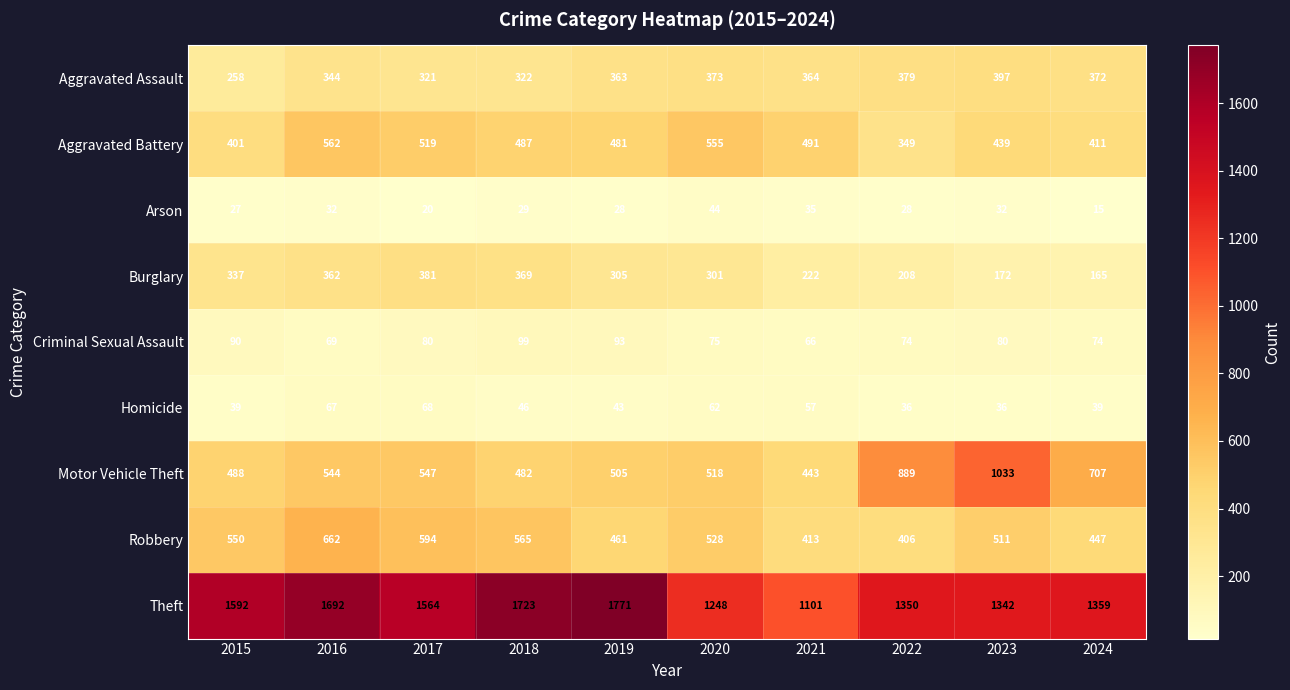

Where is Homicide nearest to the value 52?

2021